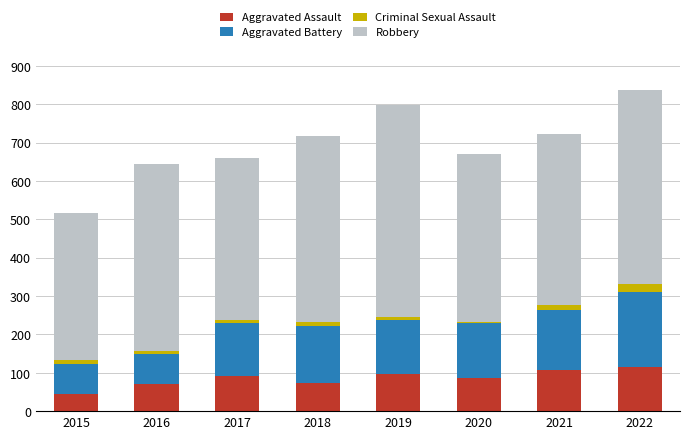

How many data points does each series have?

8